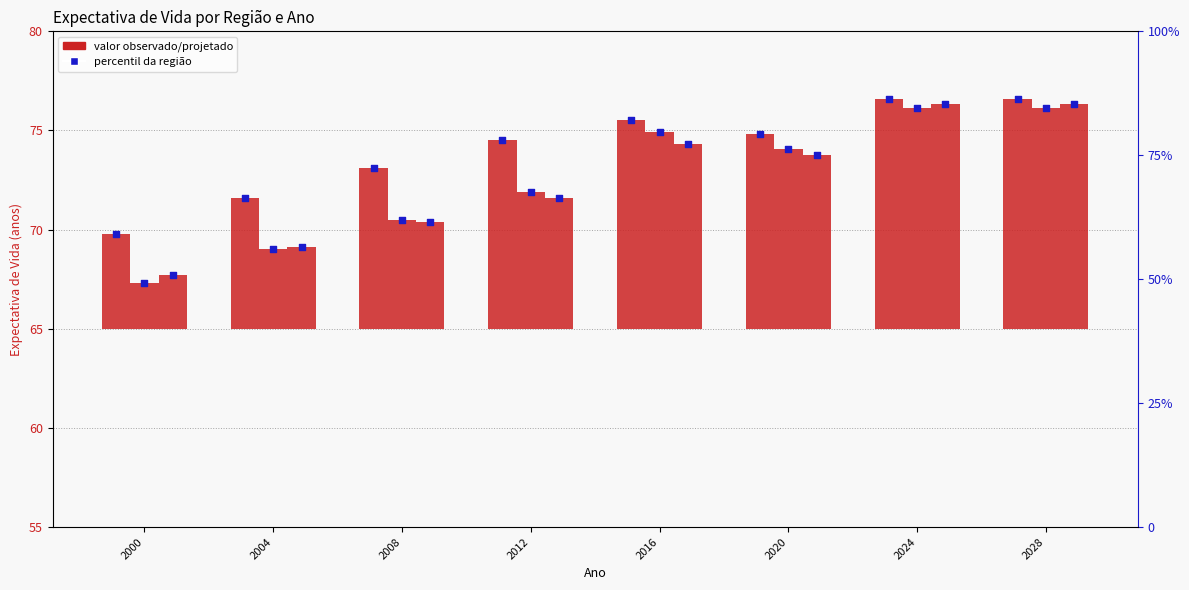

At which category is the sum across all series the highest?

2024